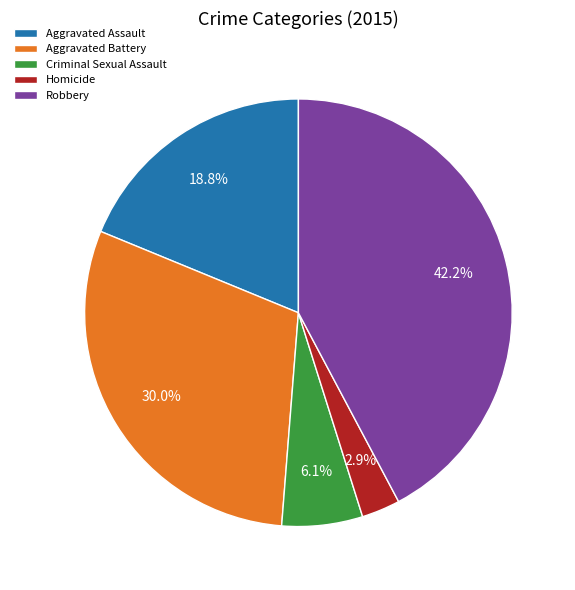

The Aggravated Assault slice represents 19% of the pie. True or false?

True